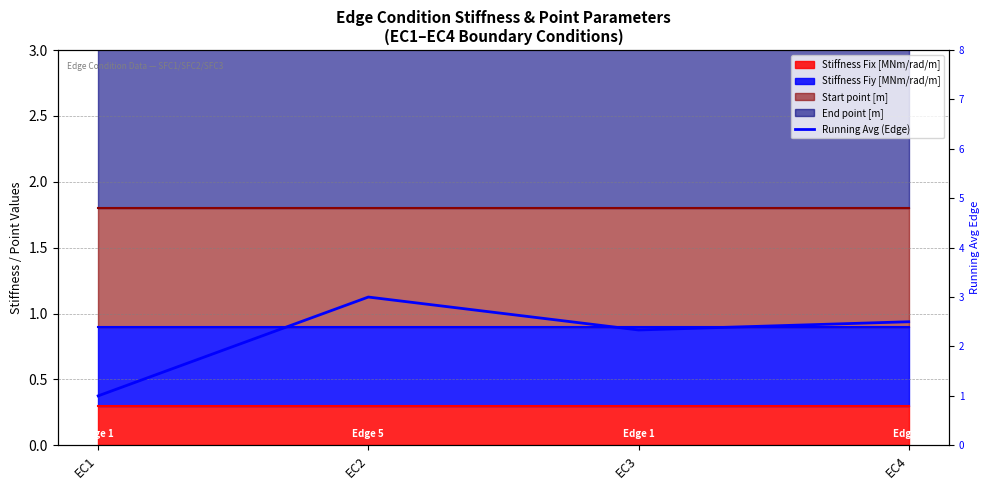

What is the ratio of the value at EC4 to the value at EC3?

1.1